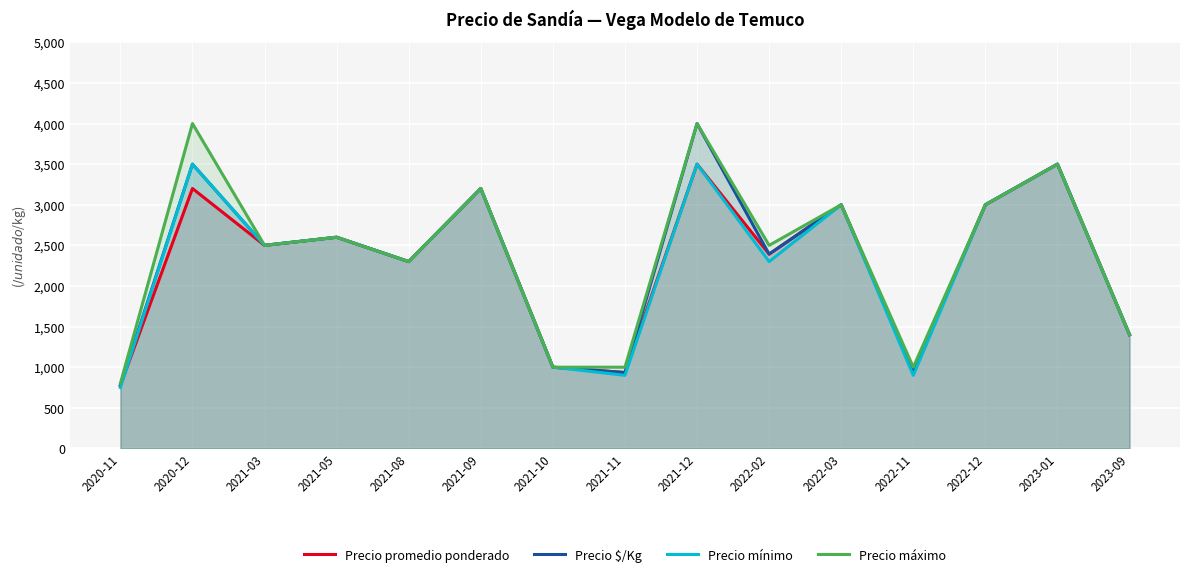

Between 2022-12 and 2021-03, which is larger?

2022-12